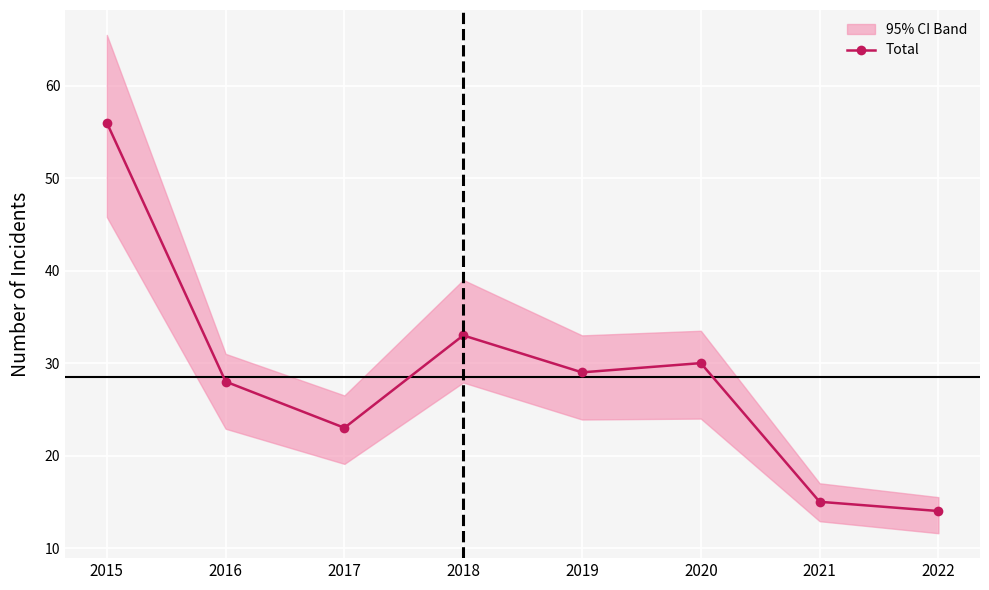

What is the greatest value displayed?

56